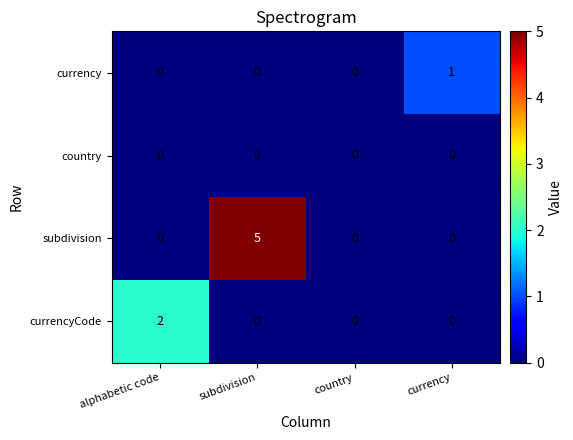

List the series in order of their peak value, highest first.

subdivision, currencyCode, currency, country